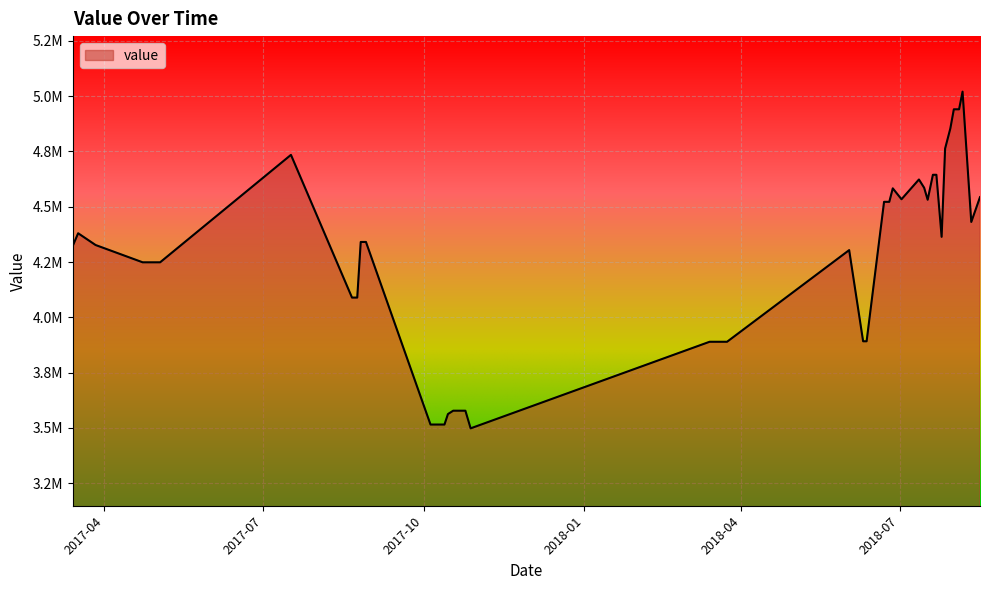

Where is the first local maximum?

2017-03-17